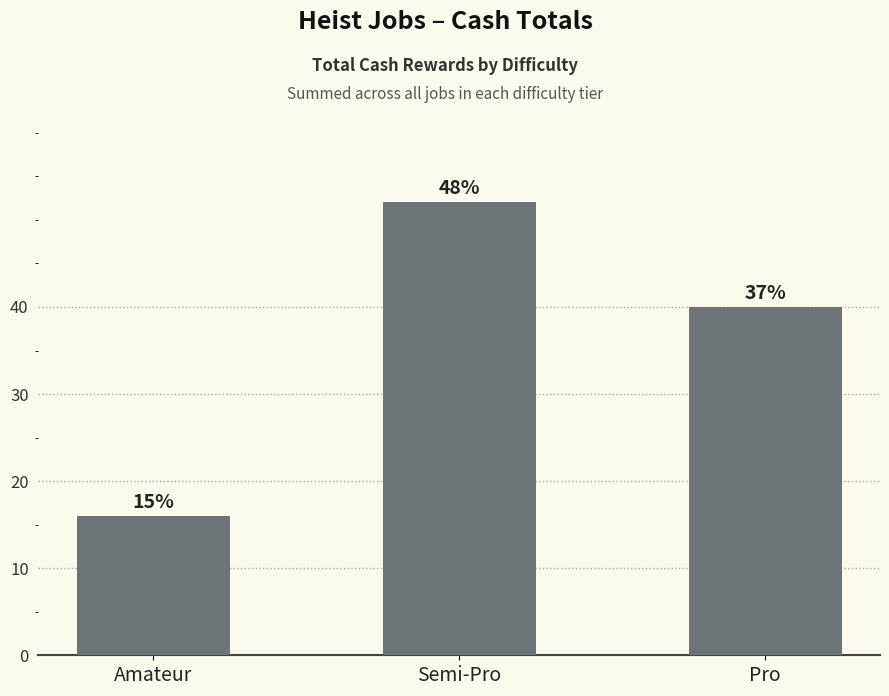

What is the ratio of the value at Semi-Pro to the value at Pro?

1.3